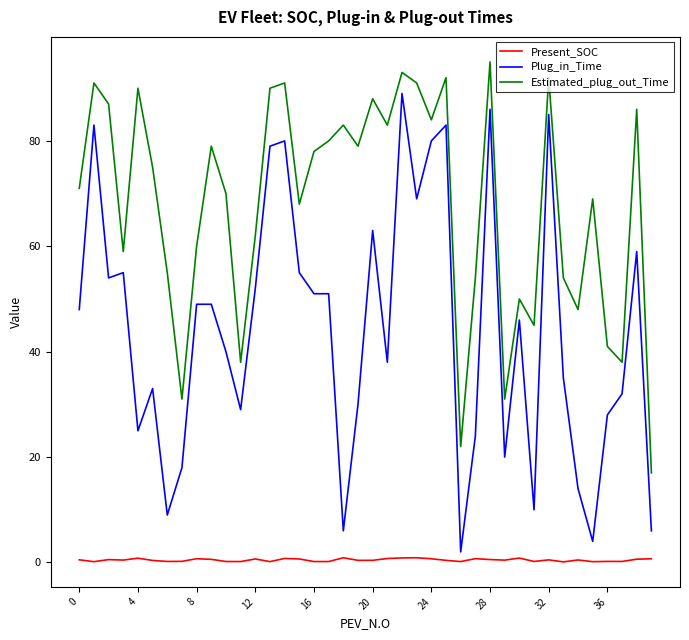

What is the maximum value for Plug_in_Time?

89.0